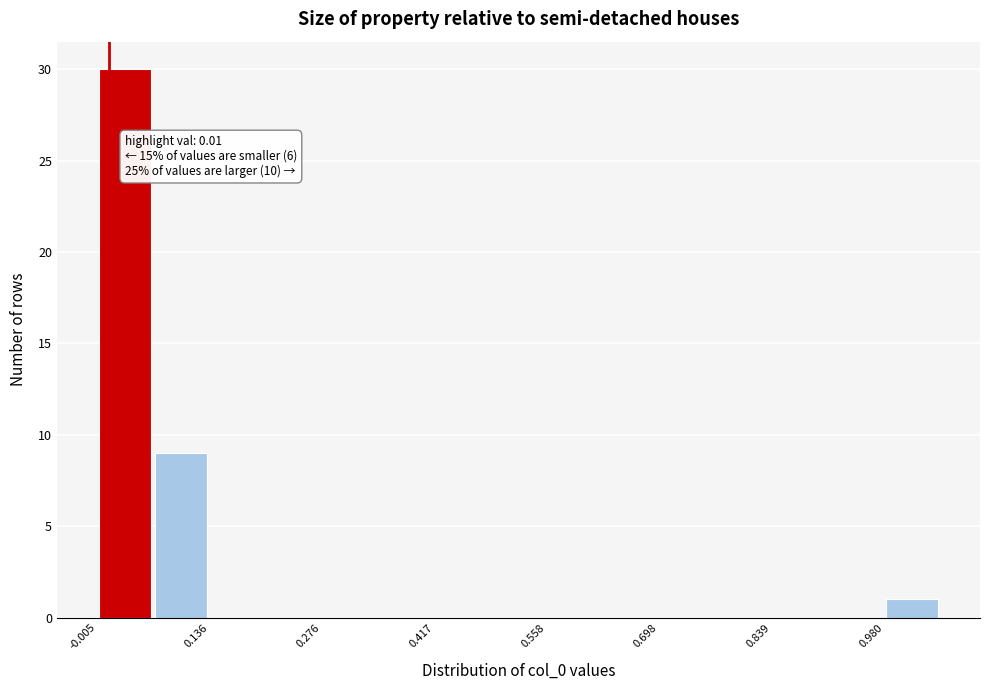

Read against the x-axis, roughly where is the centre of the tallest bar?

0.04